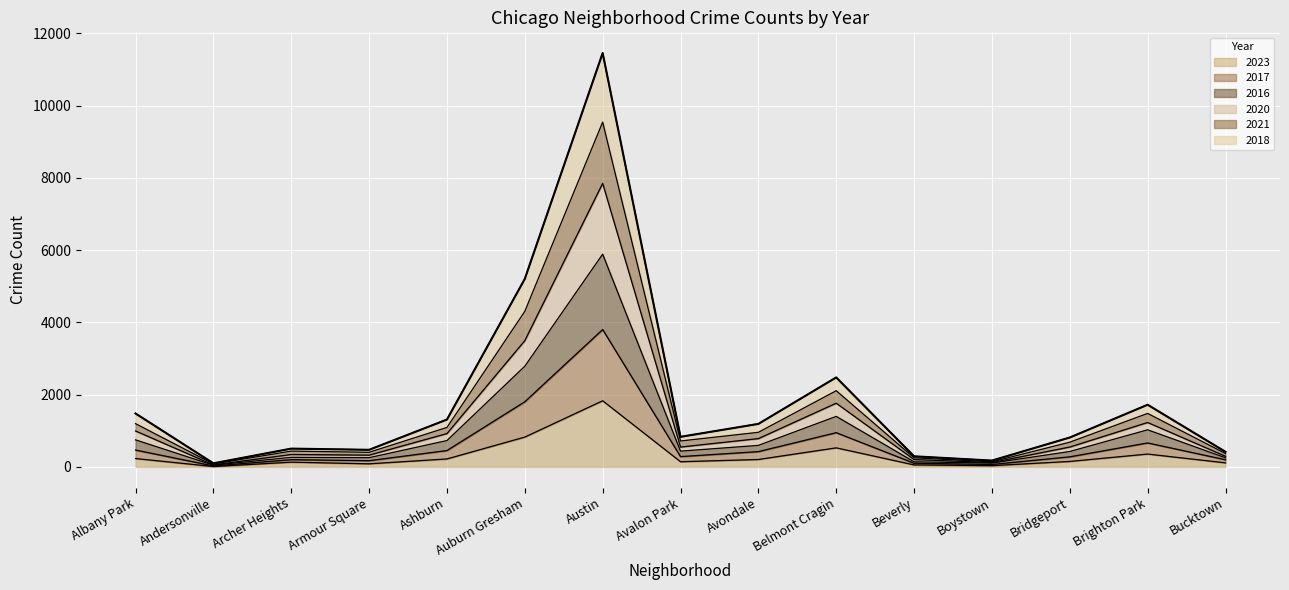

What is the total value across all series at Austin?

11454